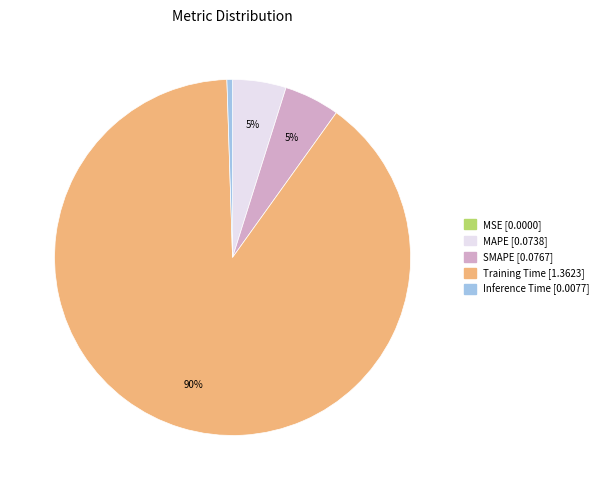

Which slice is the largest?

Training Time